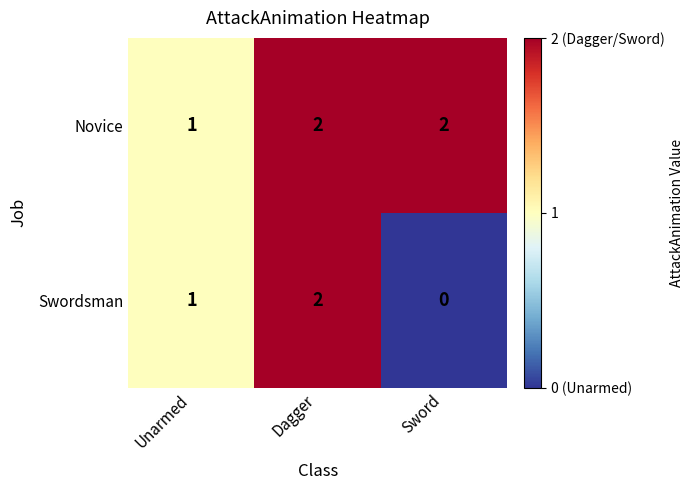

Reading left to right, what are all the values shown in this chart?

Novice: 1	2	2
Swordsman: 1	2	0